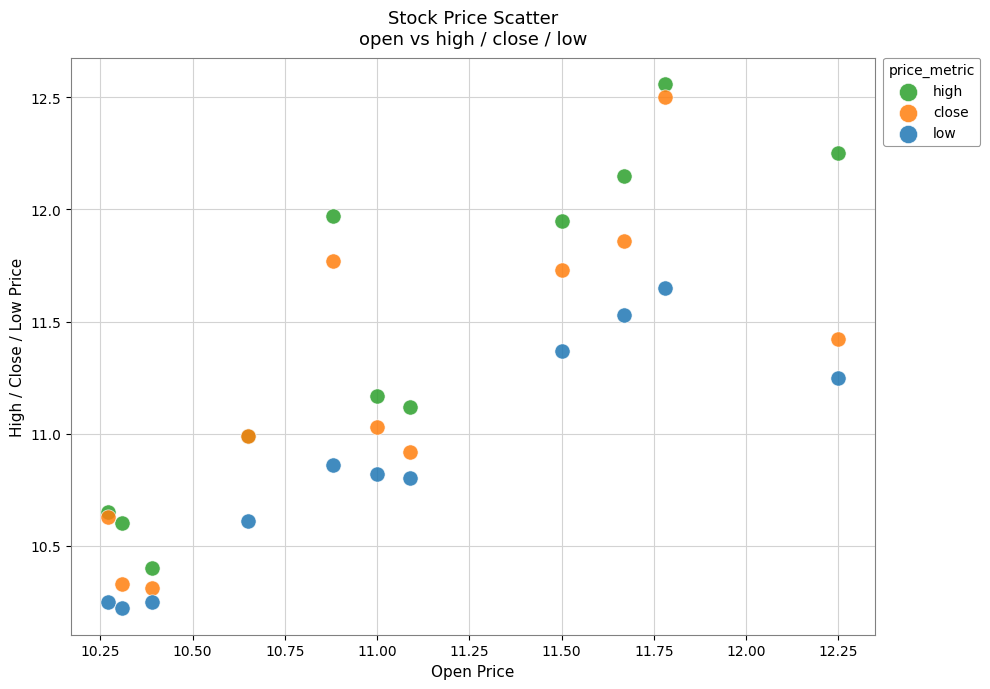

What is the X range (max minus min) for the scatter plot?

2.0